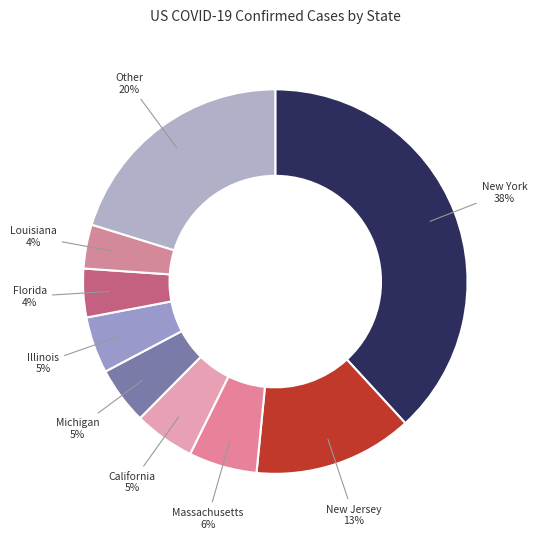

Which category has the biggest portion of the pie?

New York